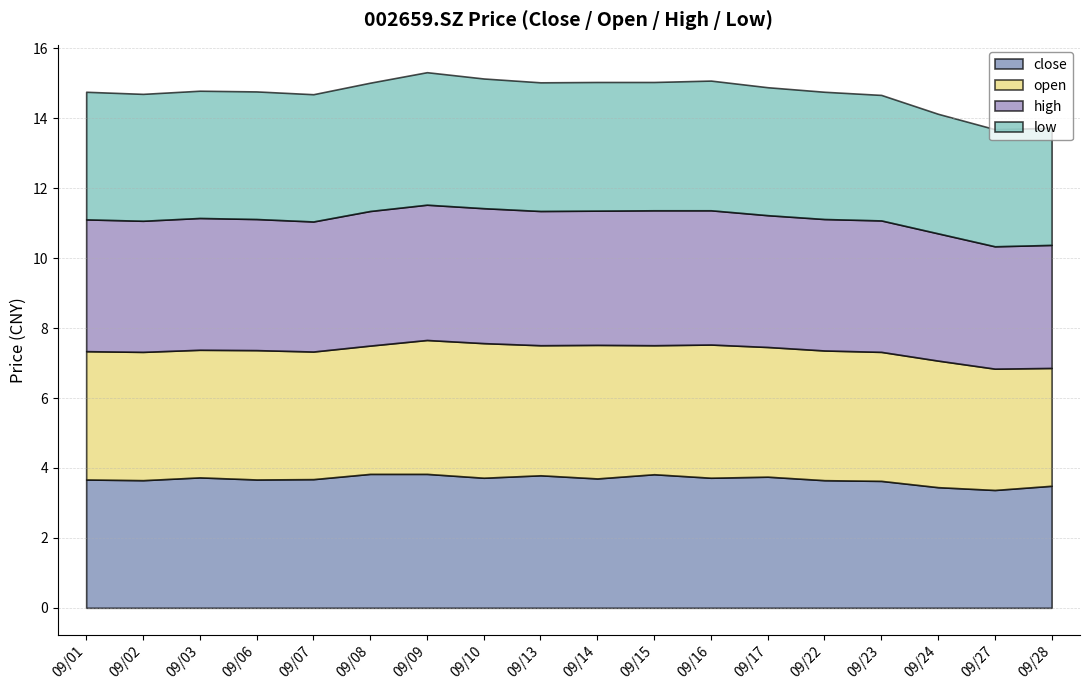

Which series changed the most between 09/01 and 09/17?

close